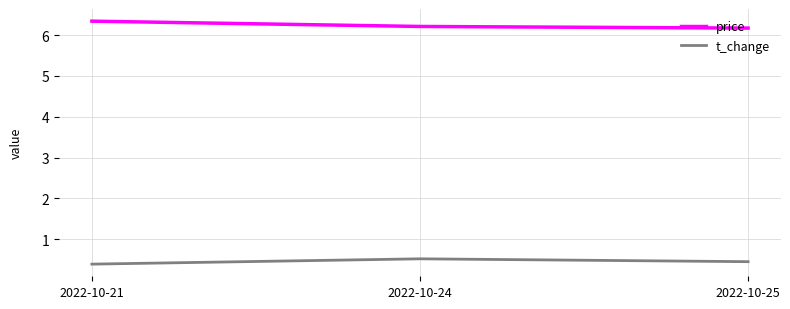

What is the average value of the price series?

6.2